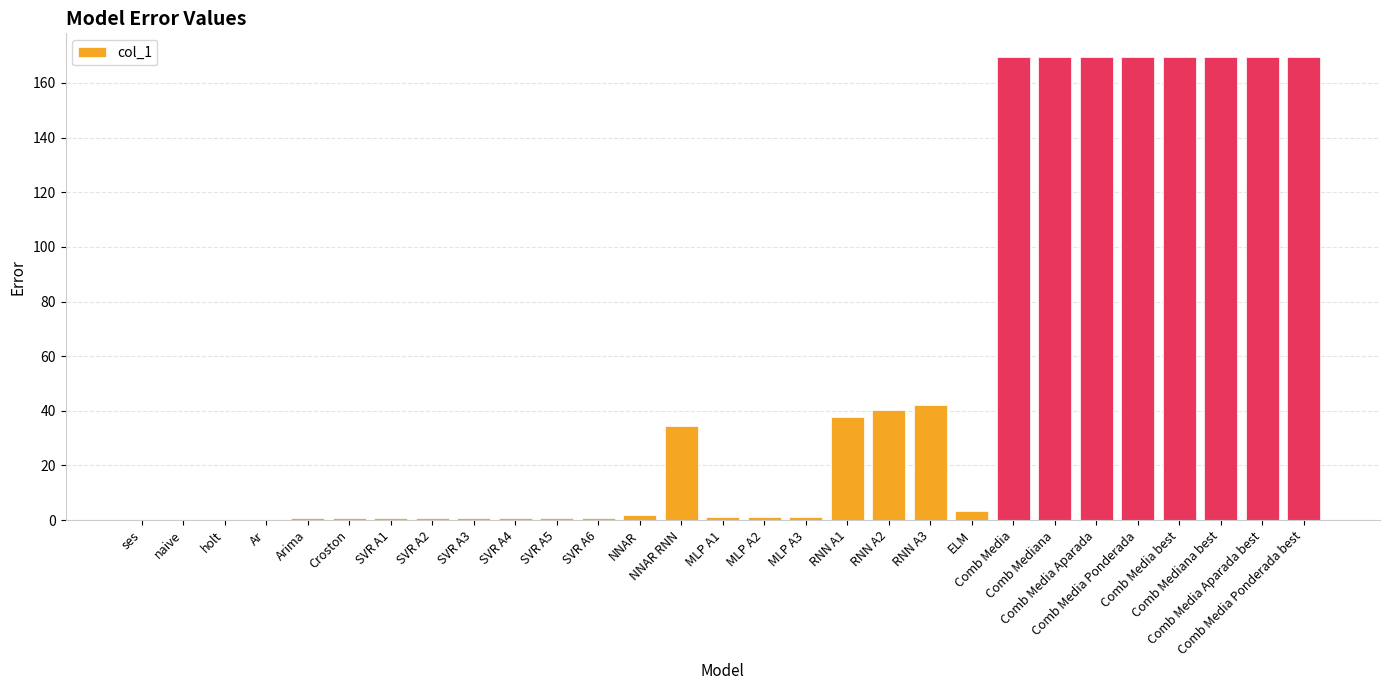

What is the sum of all values?

1526.8